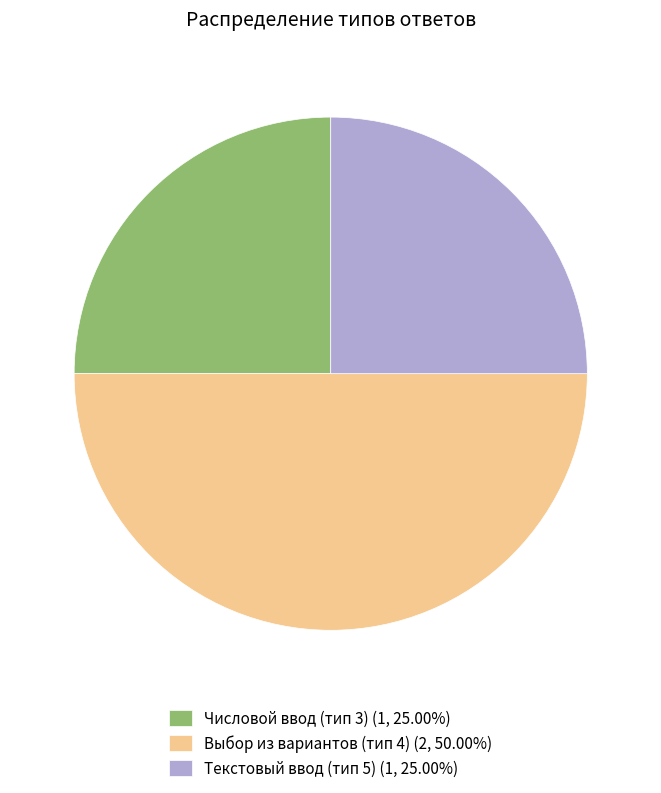

Does Числовой ввод (тип 3) (1, 25.00%) represent more than half of the total?

No